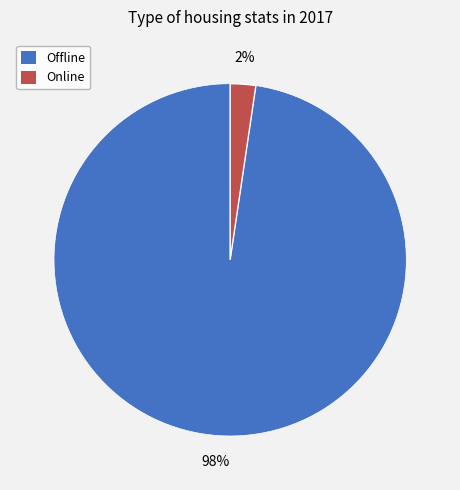

What percentage is the Offline slice, to the nearest percent?

98%